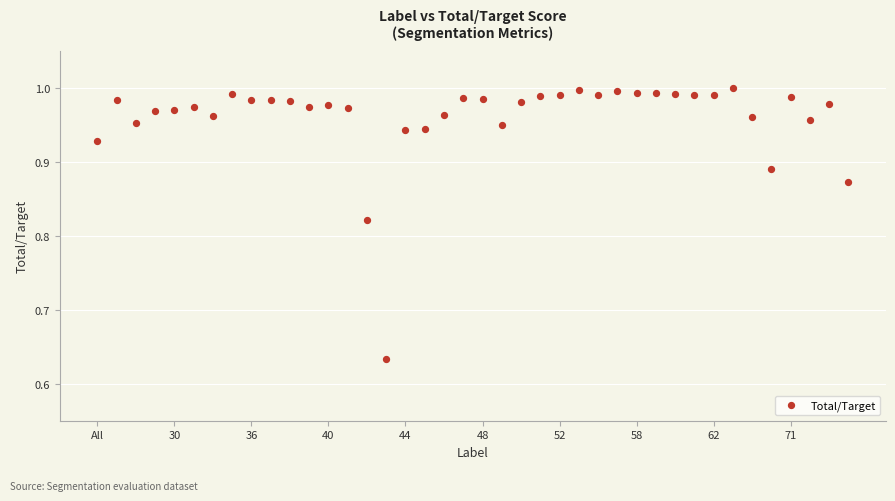

What is the range of Y values (max minus min)?

0.4